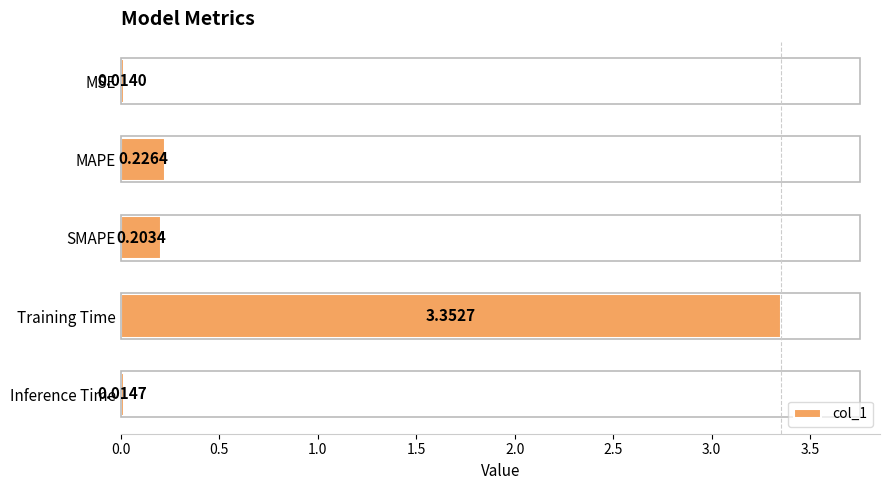

What is the sum of all values?

3.8